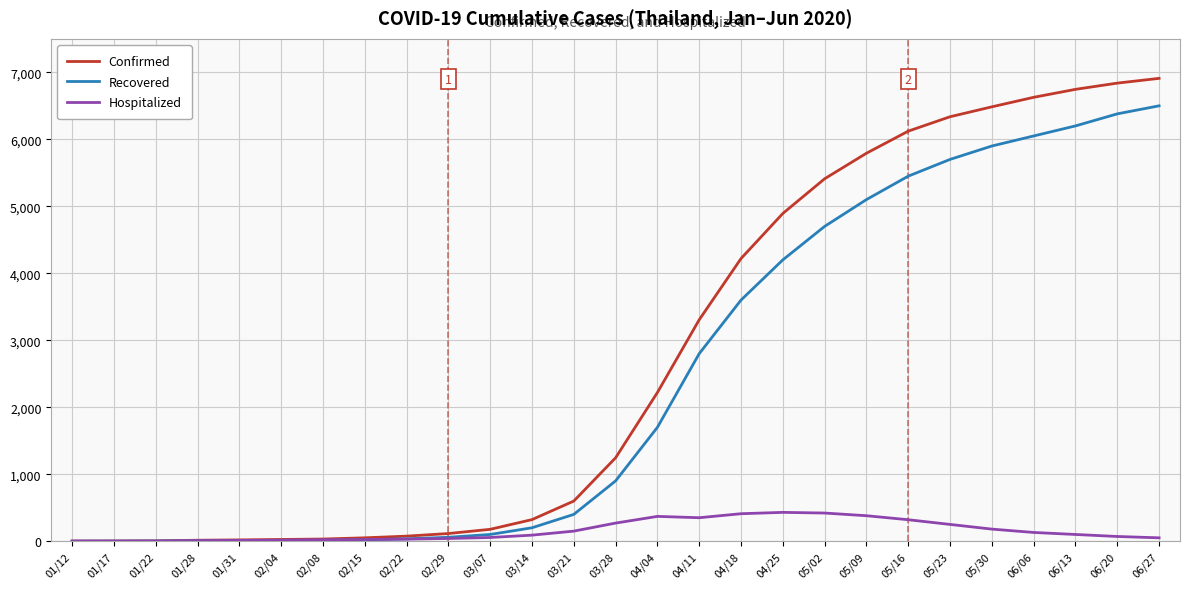

Rank the series at 05/16 from lowest to highest value.

Hospitalized, Recovered, Confirmed